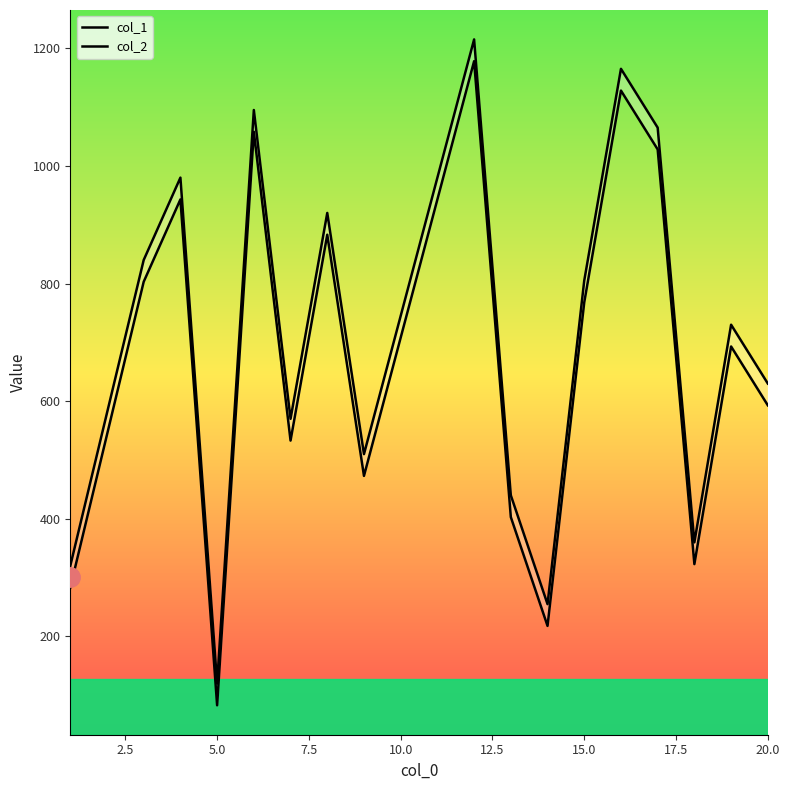

Reading left to right, what are all the values shown in this chart?

col_1: 283	803	943	83	1058	533	883	473	1178	403	218	768	1128	1028	323	693	593
col_2: 320	840	980	120	1095	570	920	510	1215	440	255	805	1165	1065	360	730	630